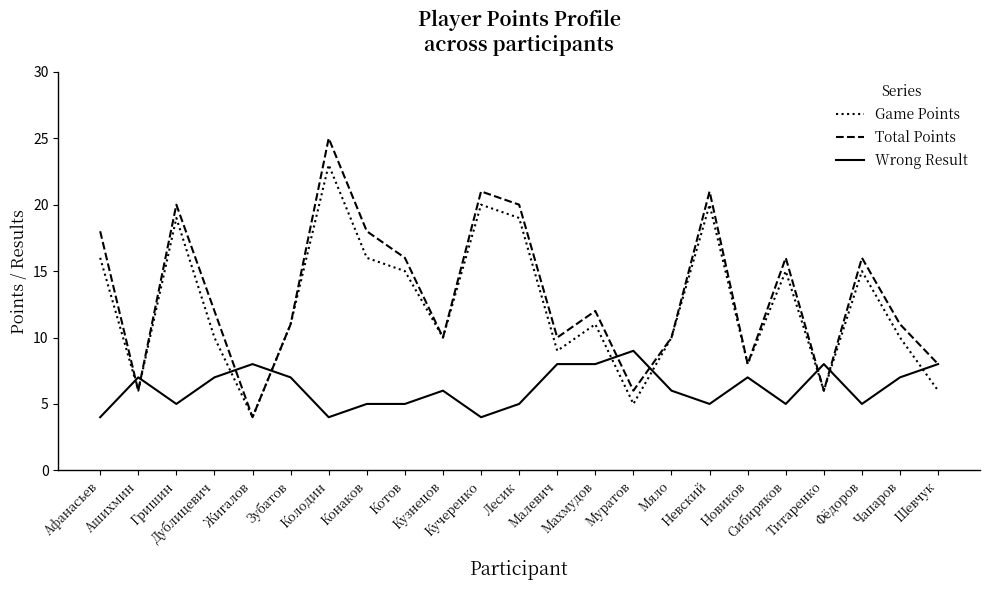

Count the number of data series in this chart.

3